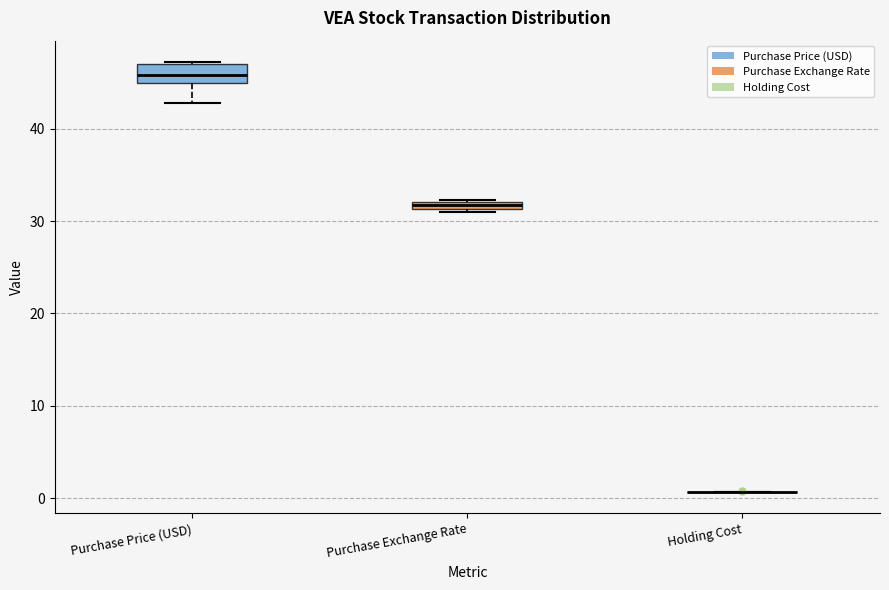

Which box is the tallest, from its lower edge to its upper edge?

Purchase Price (USD)